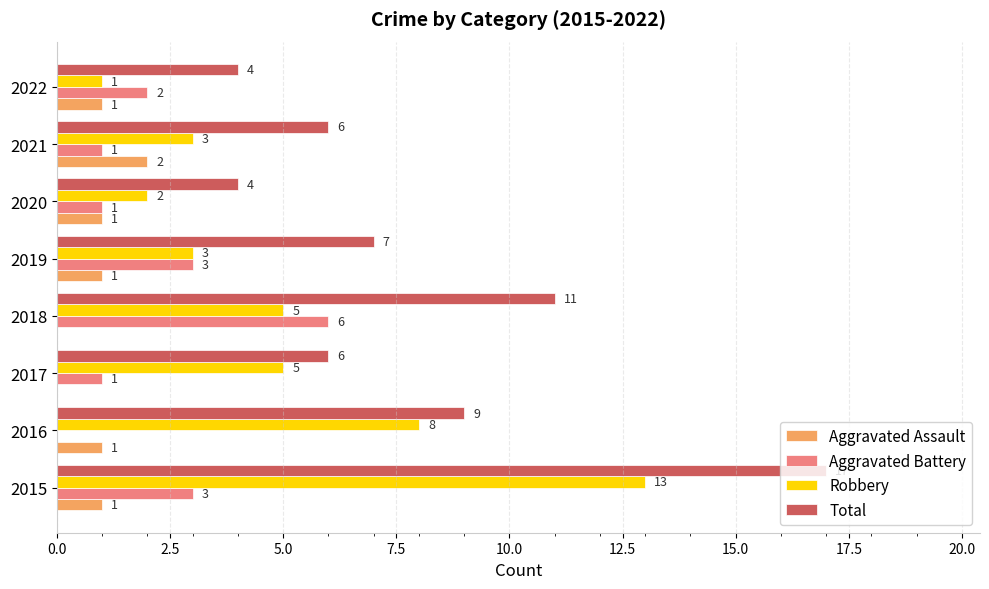

Which label corresponds to the largest value in the chart?

2015